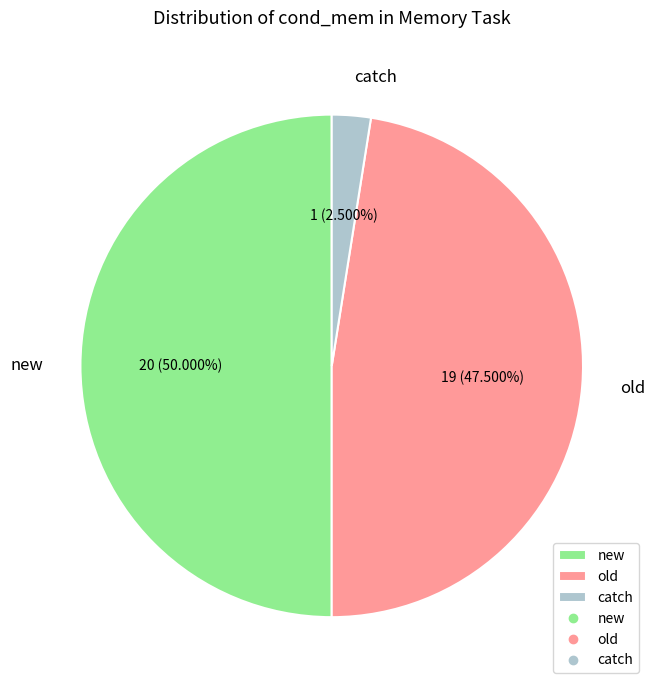

Which slice is the smallest?

catch